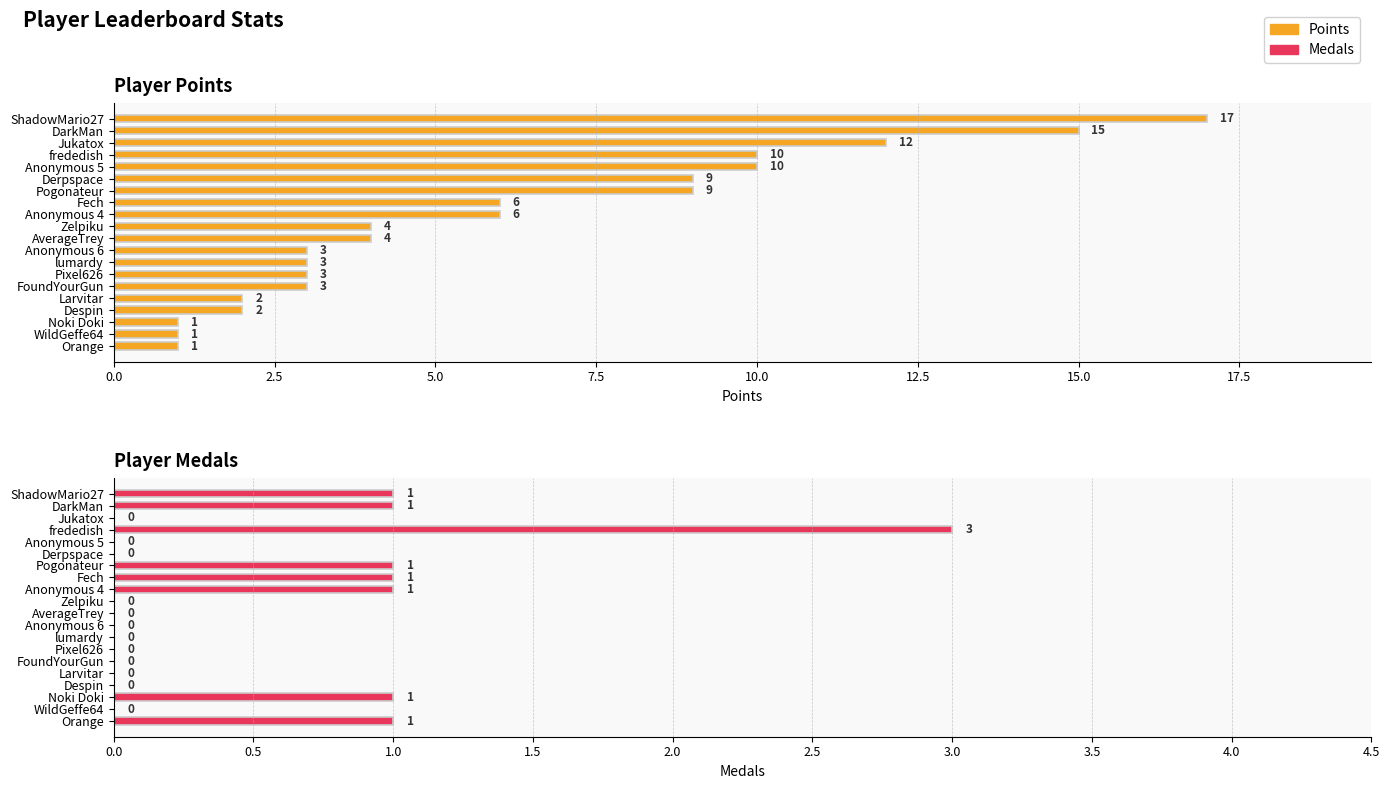

How many distinct data groups are displayed?

2